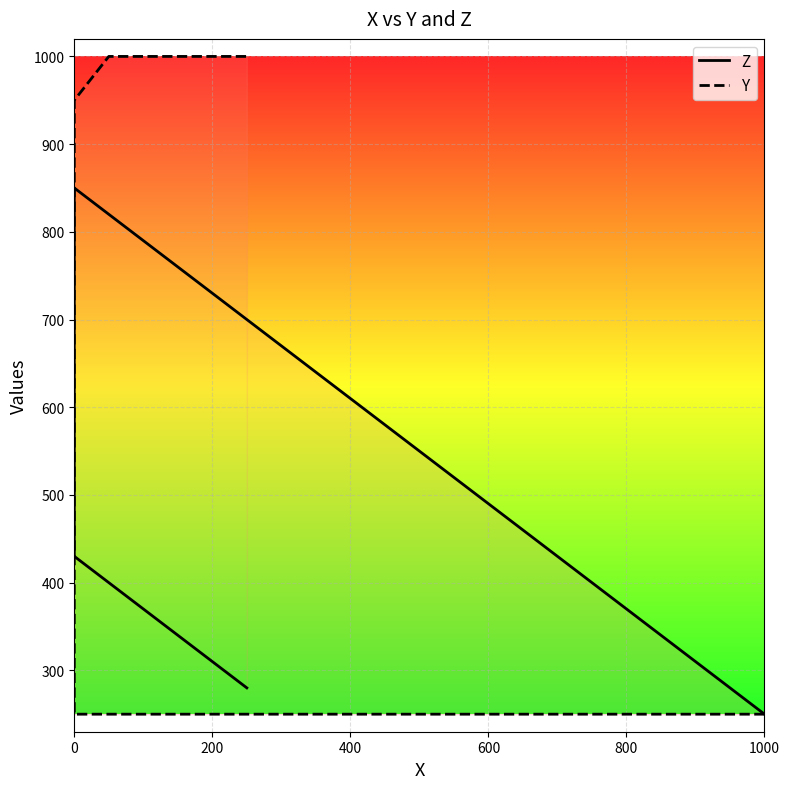

What is the greatest value displayed?

1000